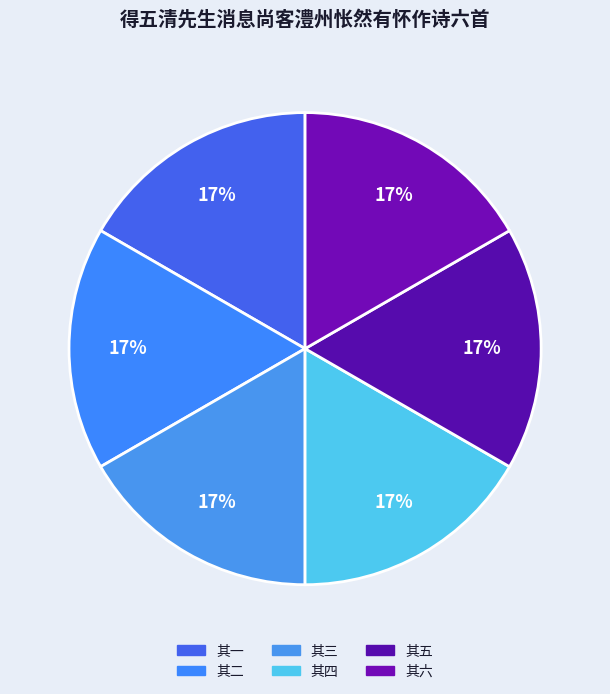

Is the sum of 其六 and 其一 greater than half?

No